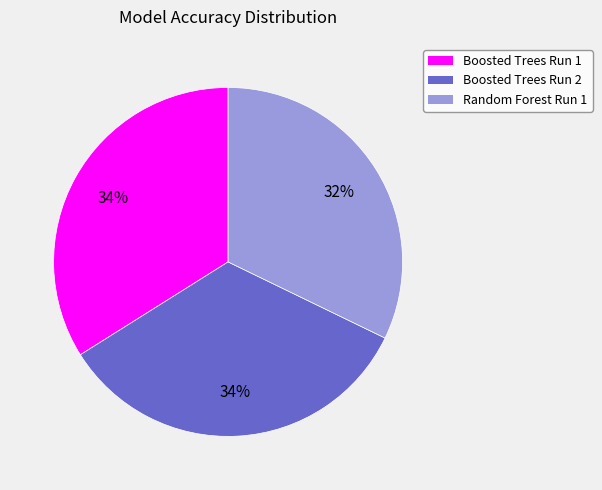

Which category has the smallest portion of the pie?

Random Forest Run 1